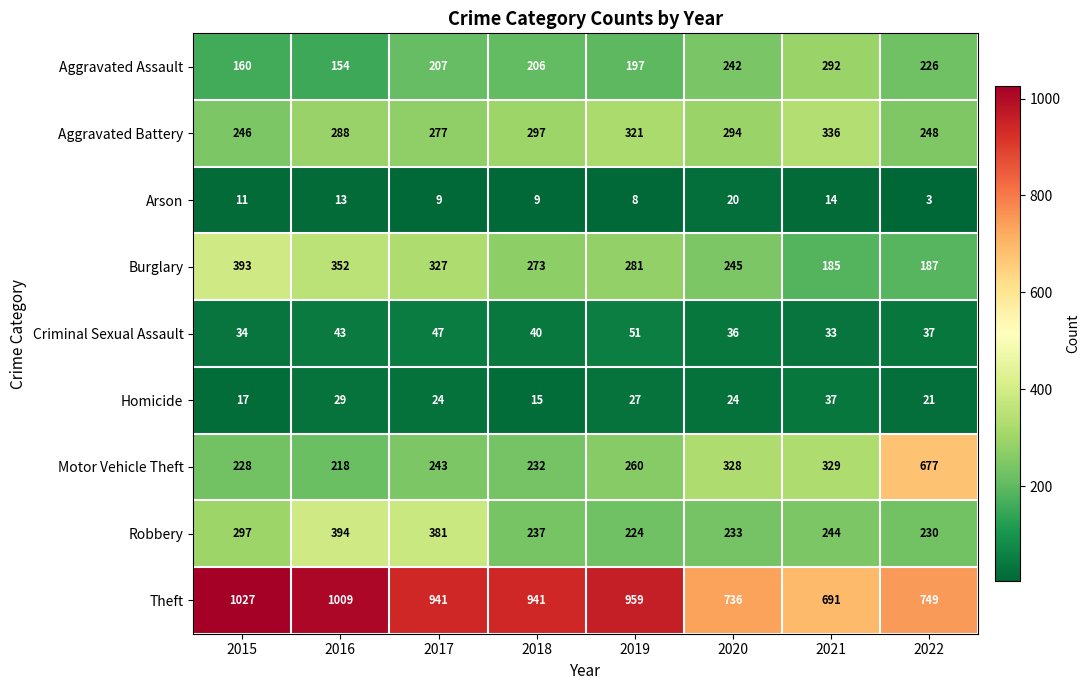

At how many categories does at least one series exceed 363?

8